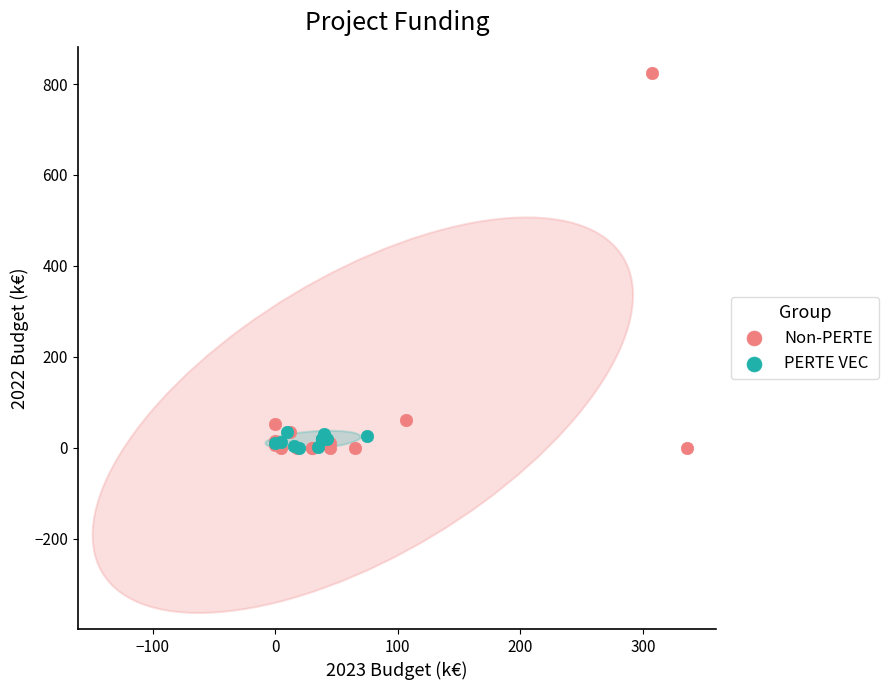

Which series reaches the maximum Y coordinate?

Non-PERTE